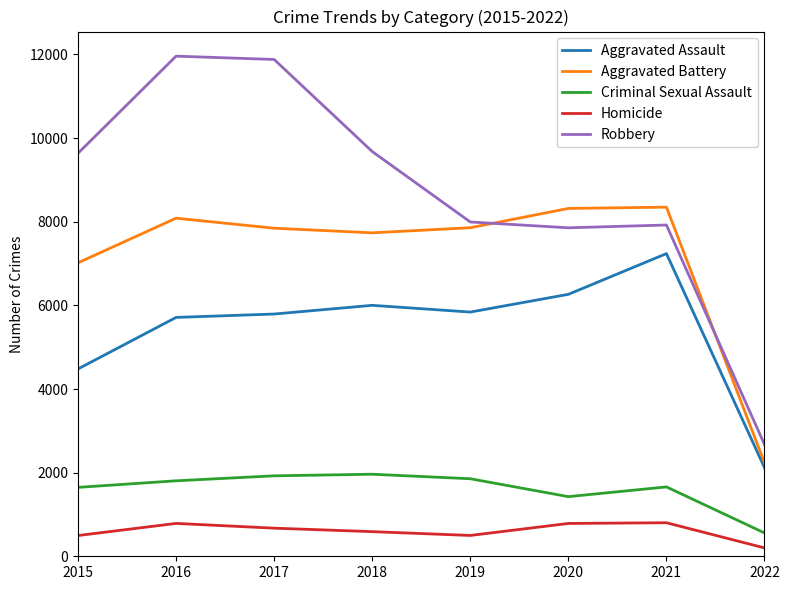

Rank the series at 2018 from lowest to highest value.

Homicide, Criminal Sexual Assault, Aggravated Assault, Aggravated Battery, Robbery